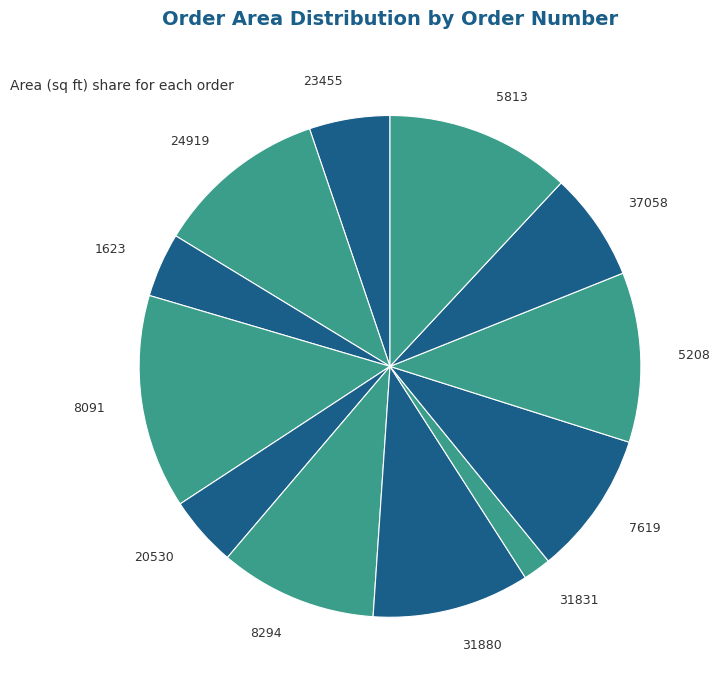

What is the ratio of the value at 37058 to the value at 31880?

0.7